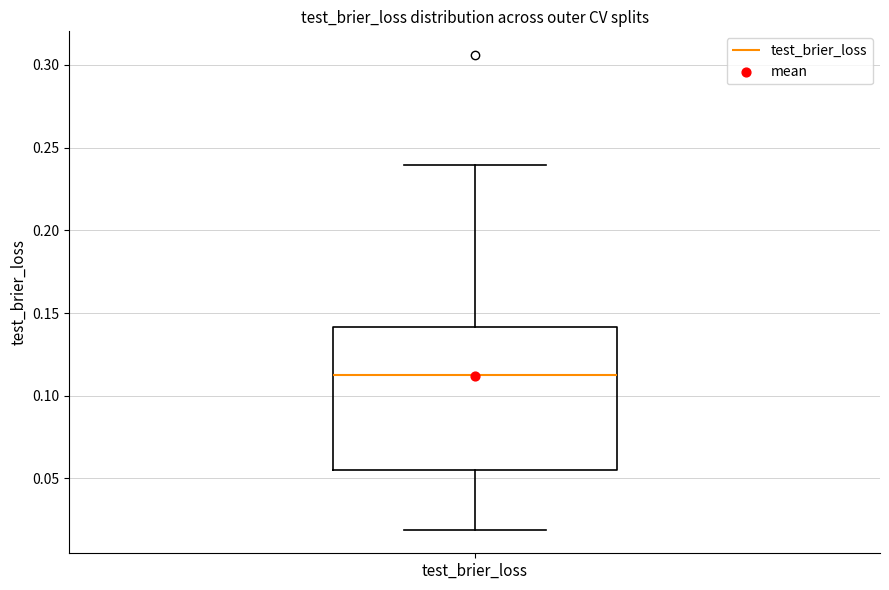

Transcribe this box plot: give where the median line is, the range the box spans, and where the two whiskers end, as read against the y-axis. The values are not printed on the chart, so give them approximately, as read against the axis.

median 0.110, box 0.055 to 0.140, whiskers 0.020 to 0.240